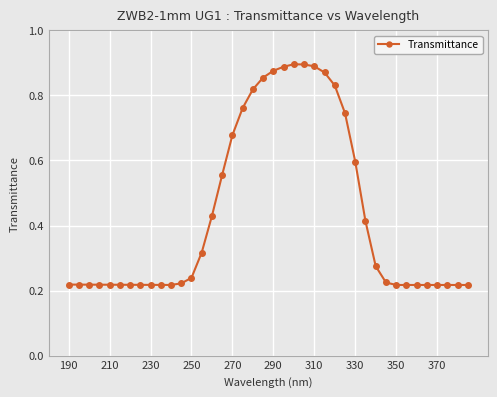

True or false: the data has more than 0 interior local peaks.

True